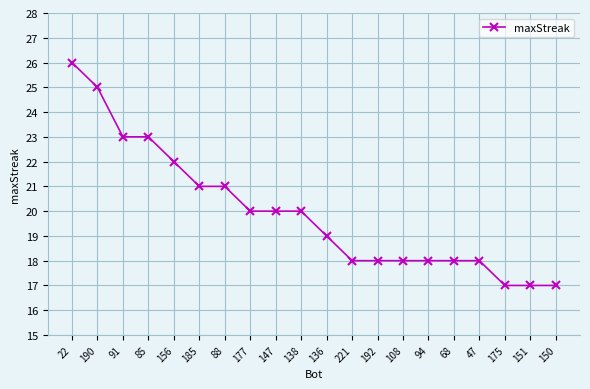

What is the change in value from 147 to 136?

-1